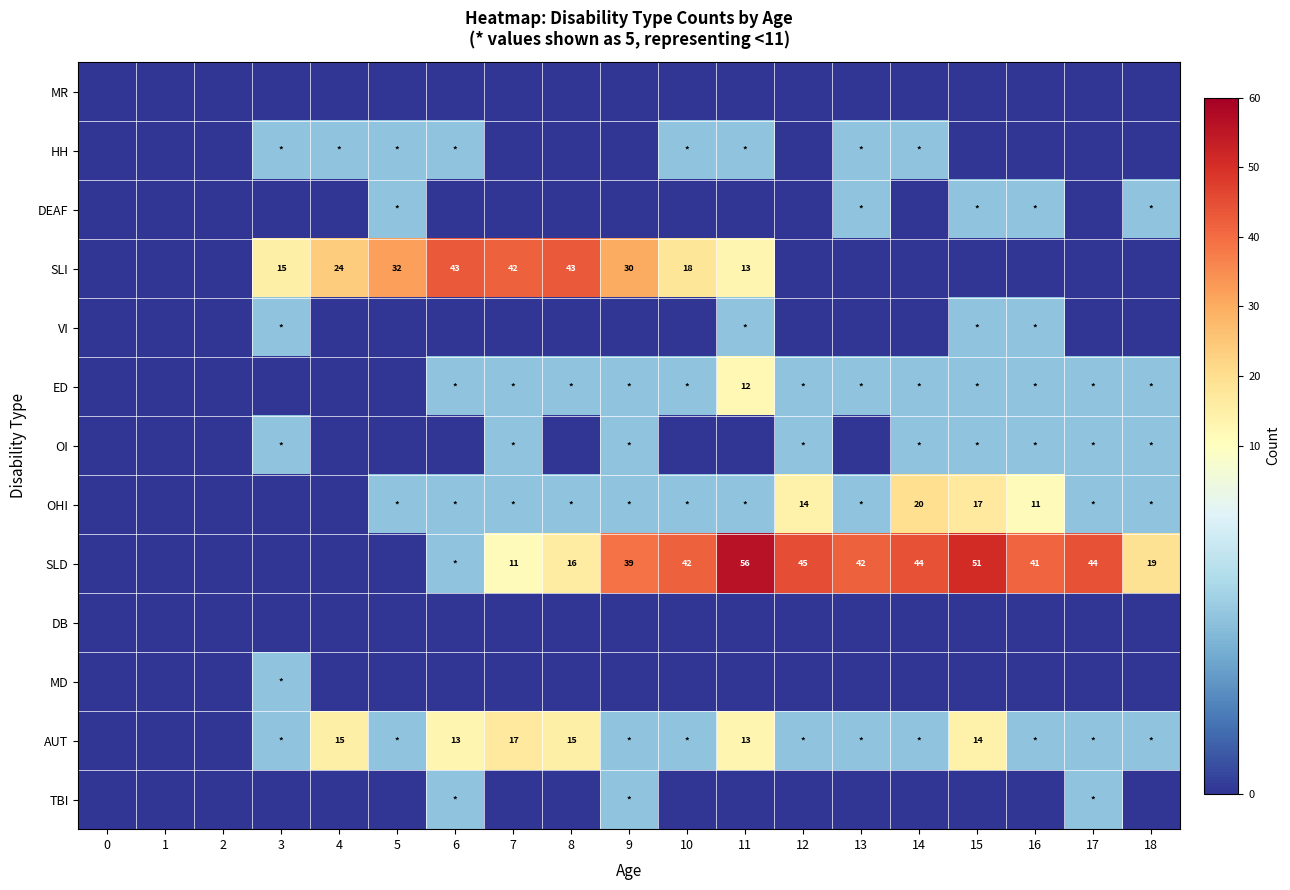

What is the difference between the highest and lowest values at 4?

24